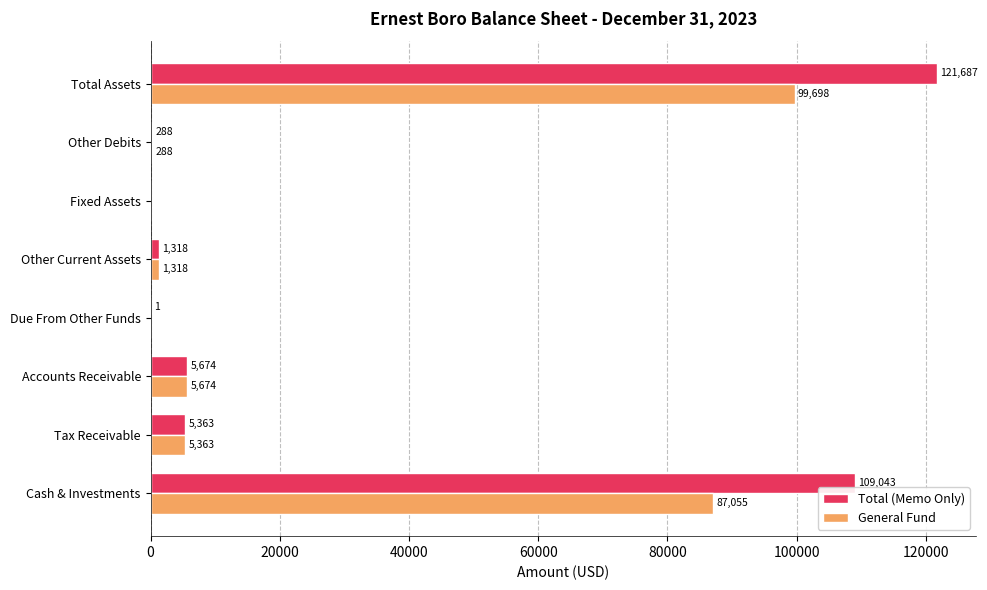

How many data points does each series have?

8